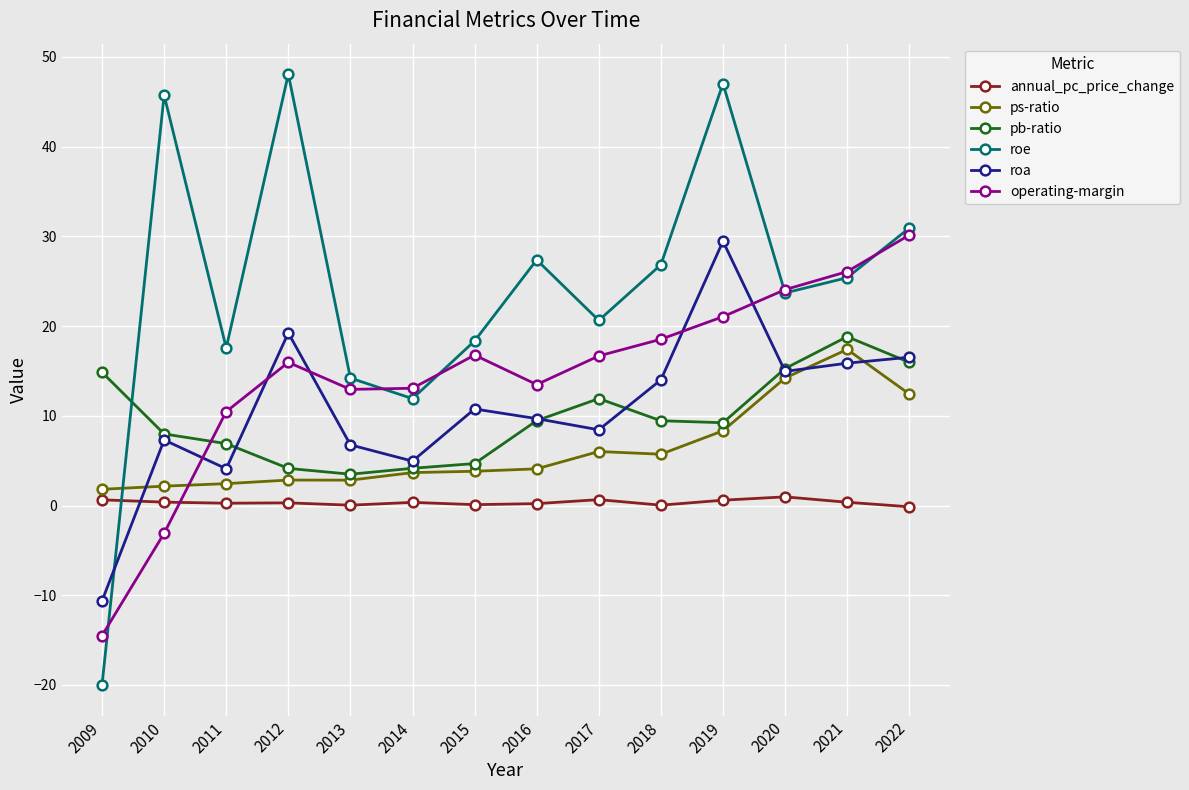

What is the value of the operating-margin point at the 10th from the left?

18.5